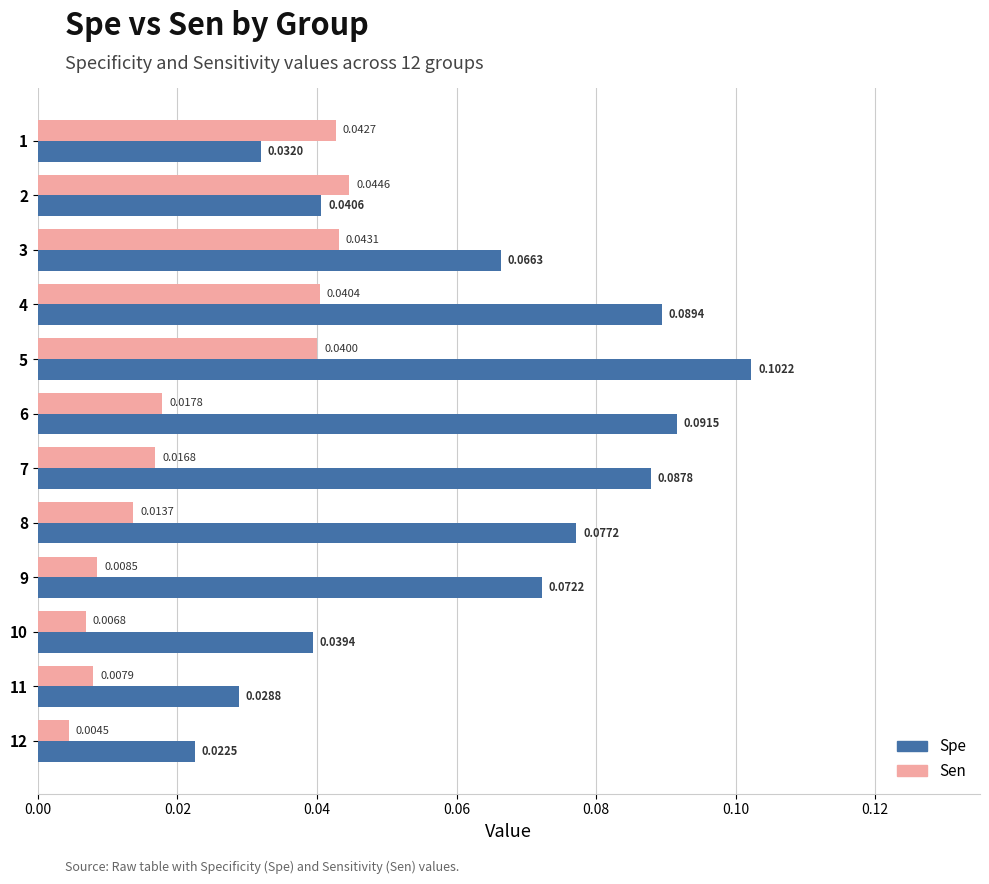

Which series has the largest range (max minus min)?

Spe